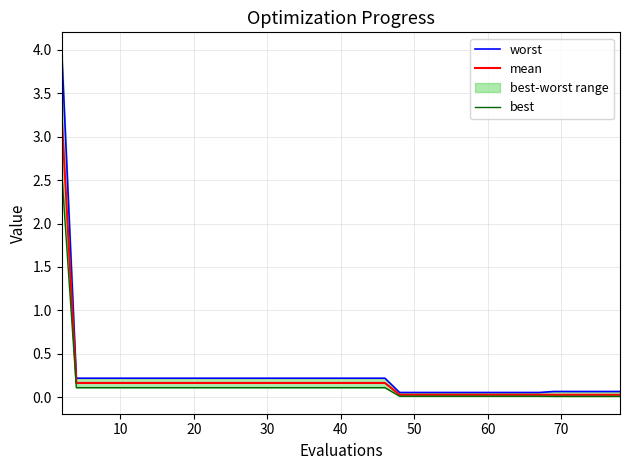

Is it true that worst equals 0.0 at 39?

False